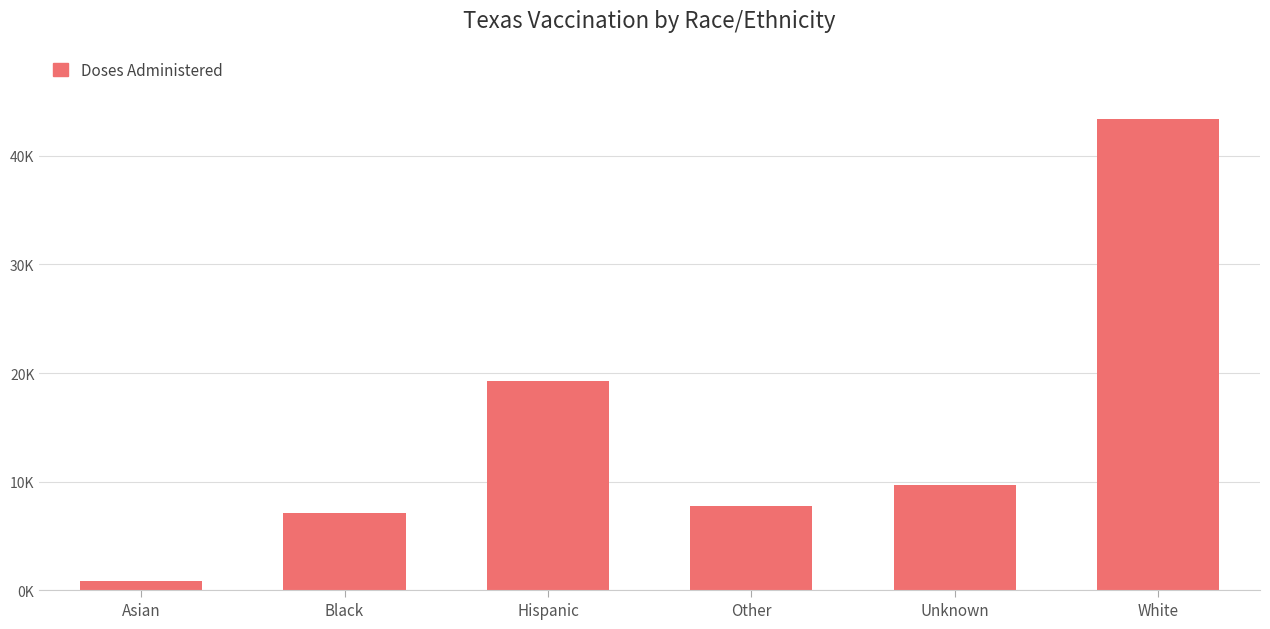

At which category does the chart reach its peak across all series?

White